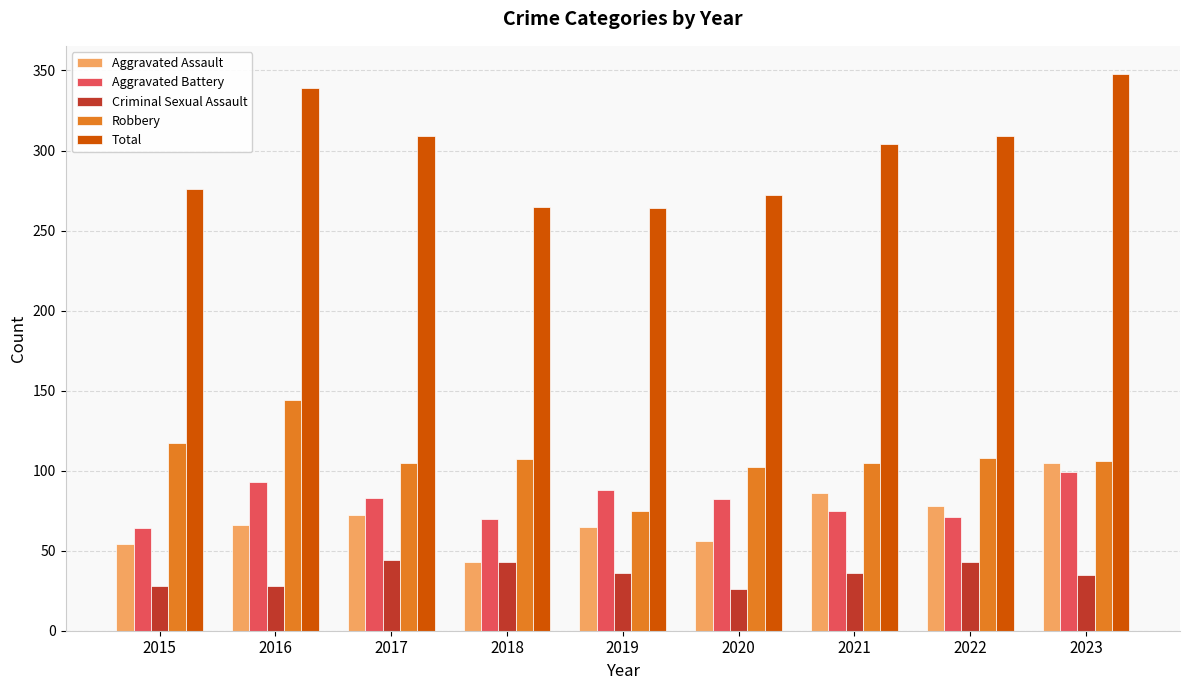

Rank the series at 2020 from highest to lowest value.

Total, Robbery, Aggravated Battery, Aggravated Assault, Criminal Sexual Assault